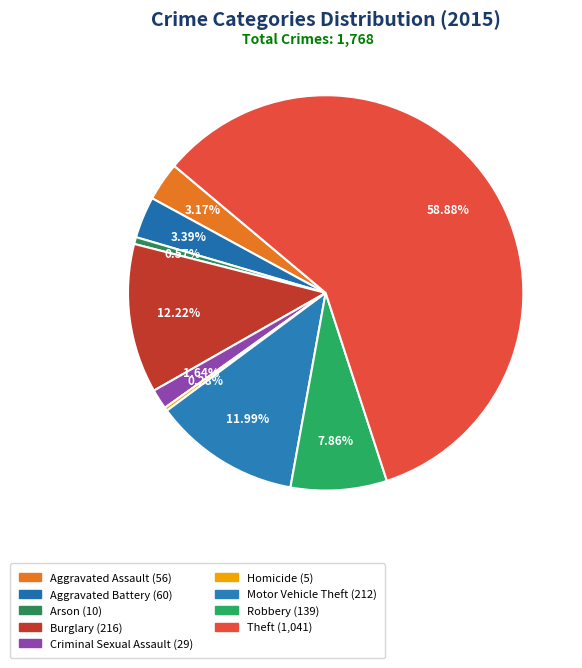

How many segments does this pie chart have?

9